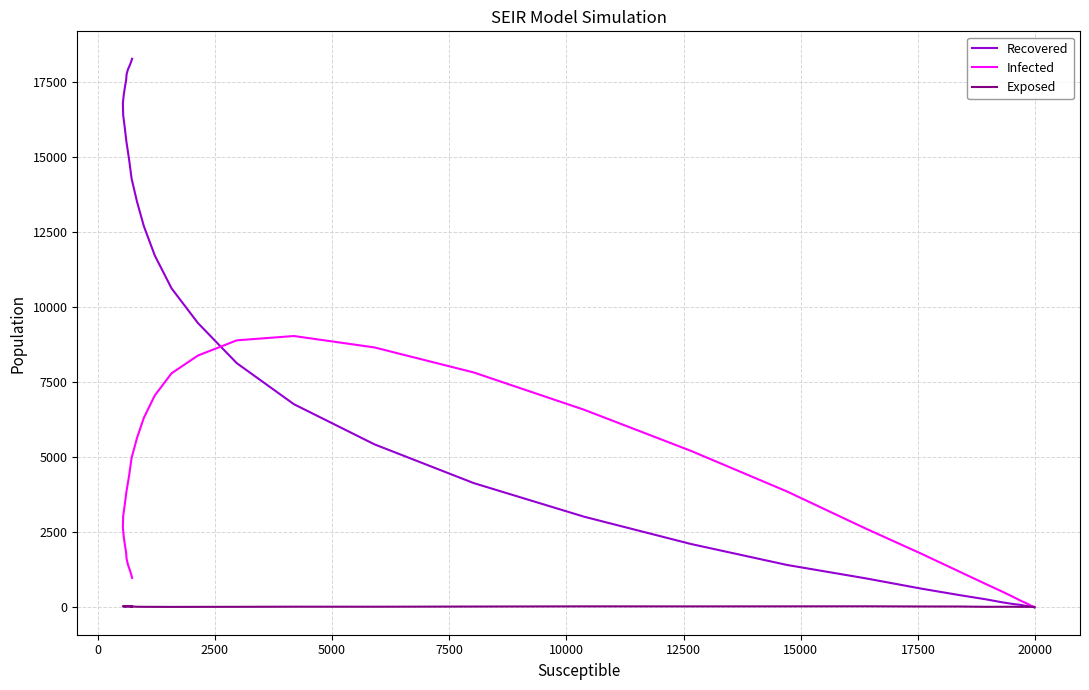

The value of Exposed at 19 is 28. True or false?

False